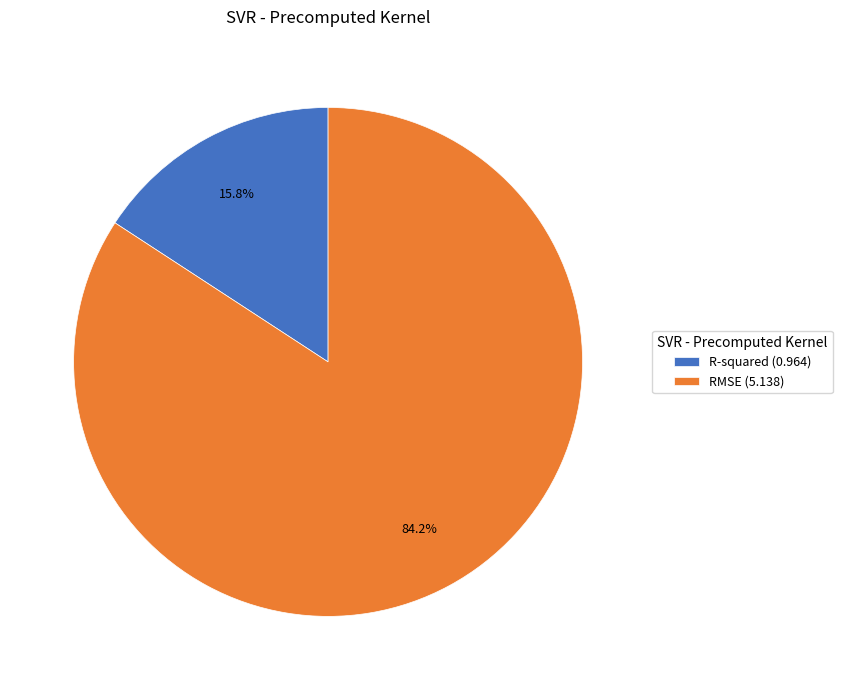

The R-squared slice represents 6% of the pie. True or false?

False